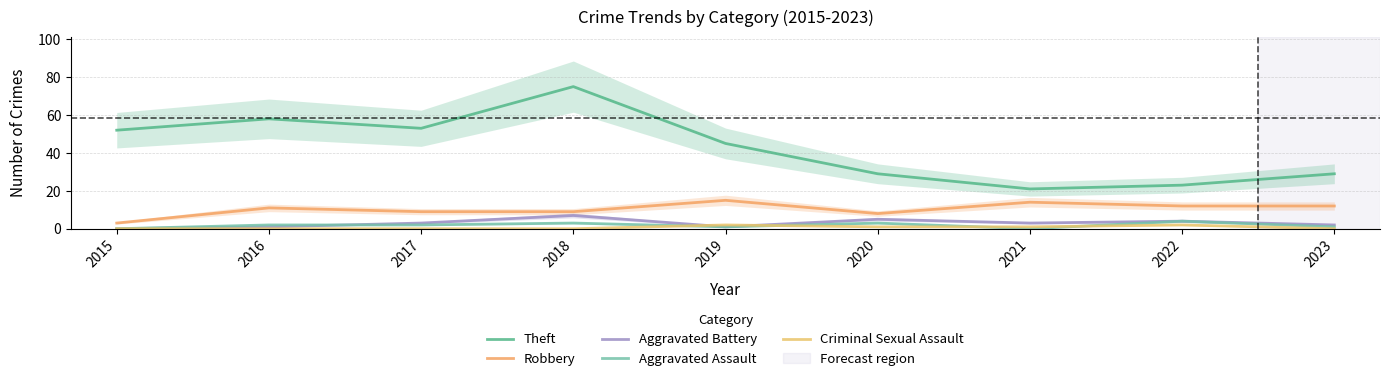

What is the total value across all series at 2017?

67